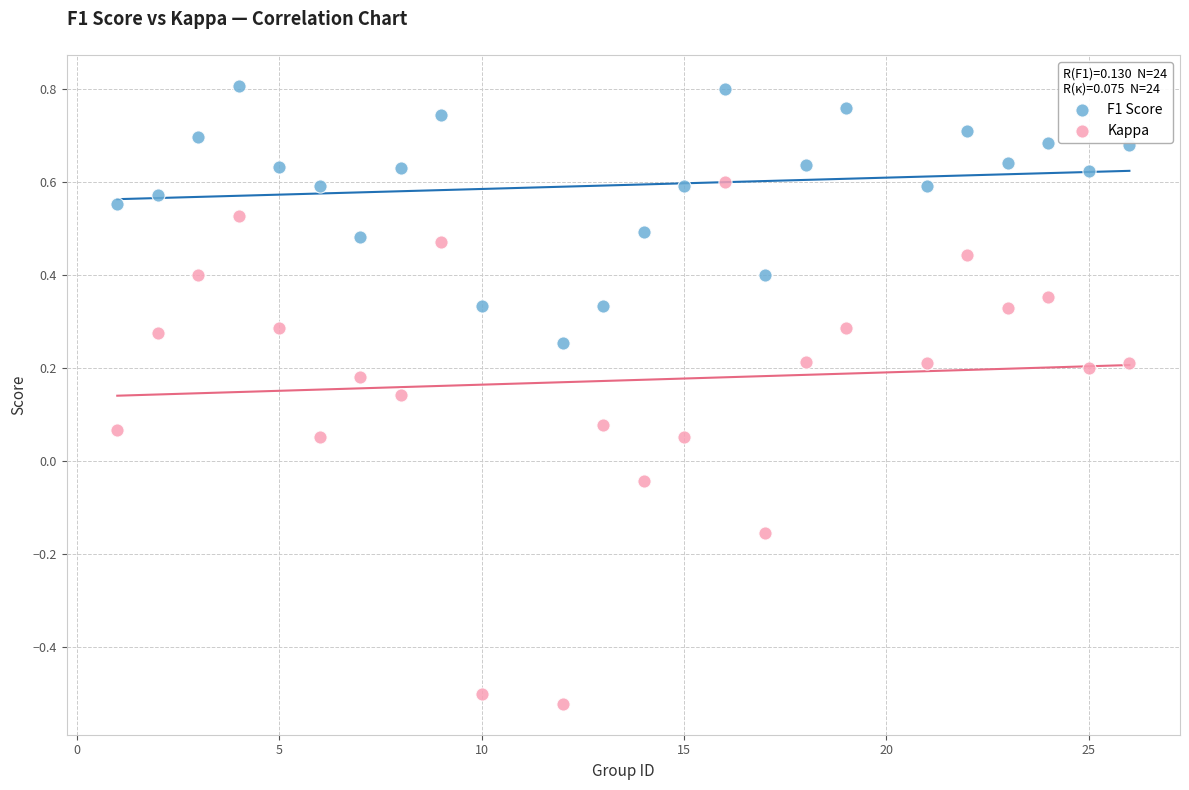

Across all data points, what is the range of X values (max minus min)?

25.0